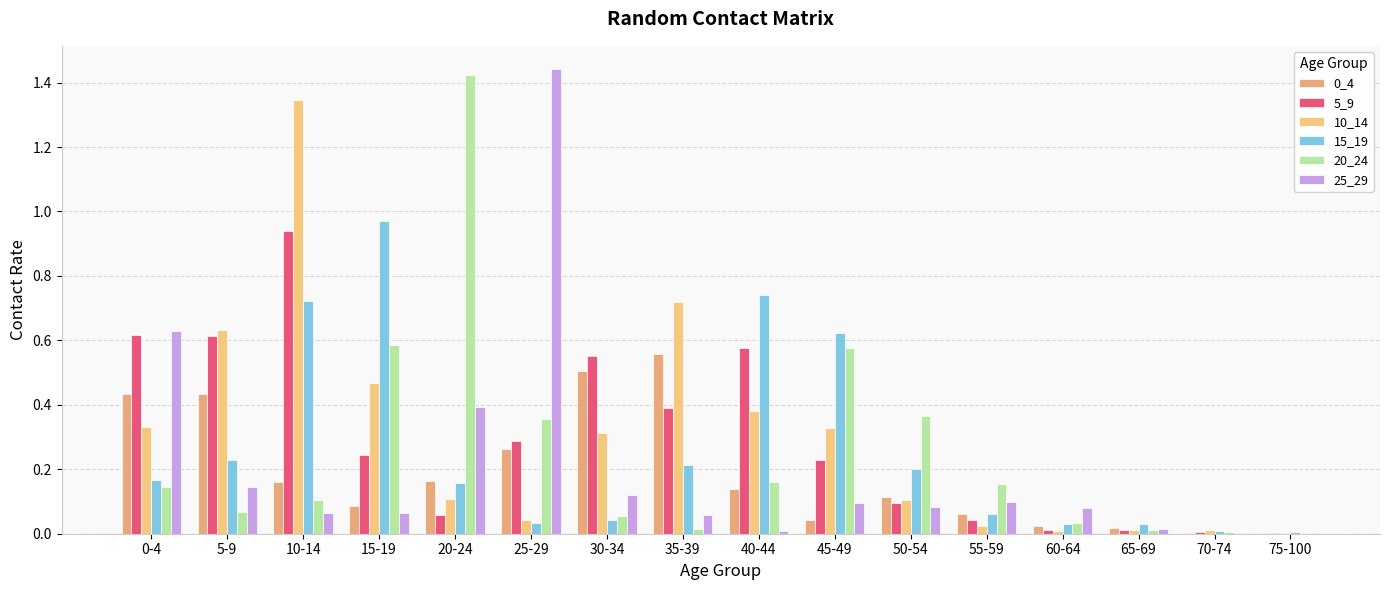

What is the label of the 14th bar from the right?

10-14